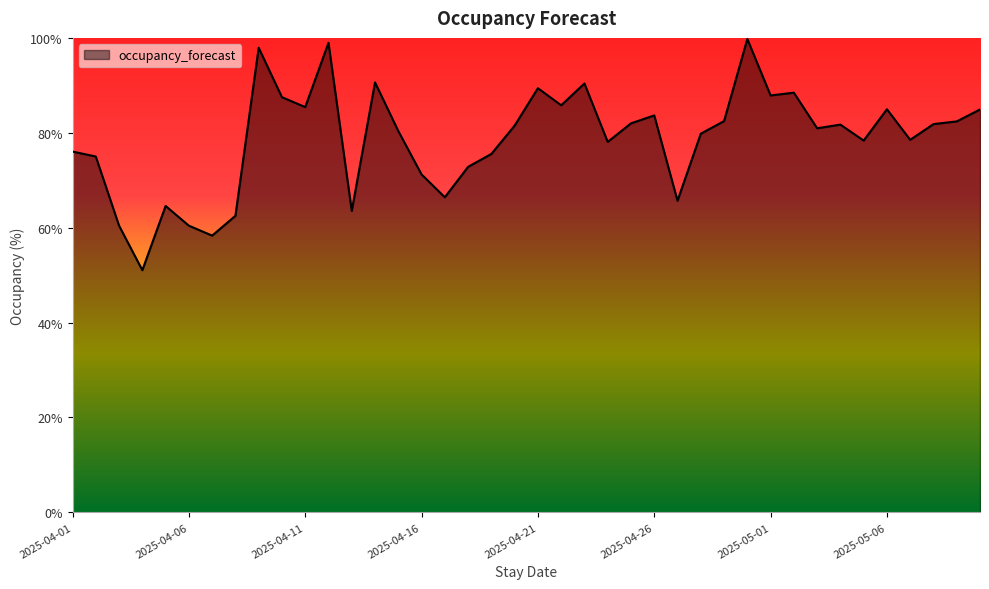

What is the maximum value shown in the chart?

99.8